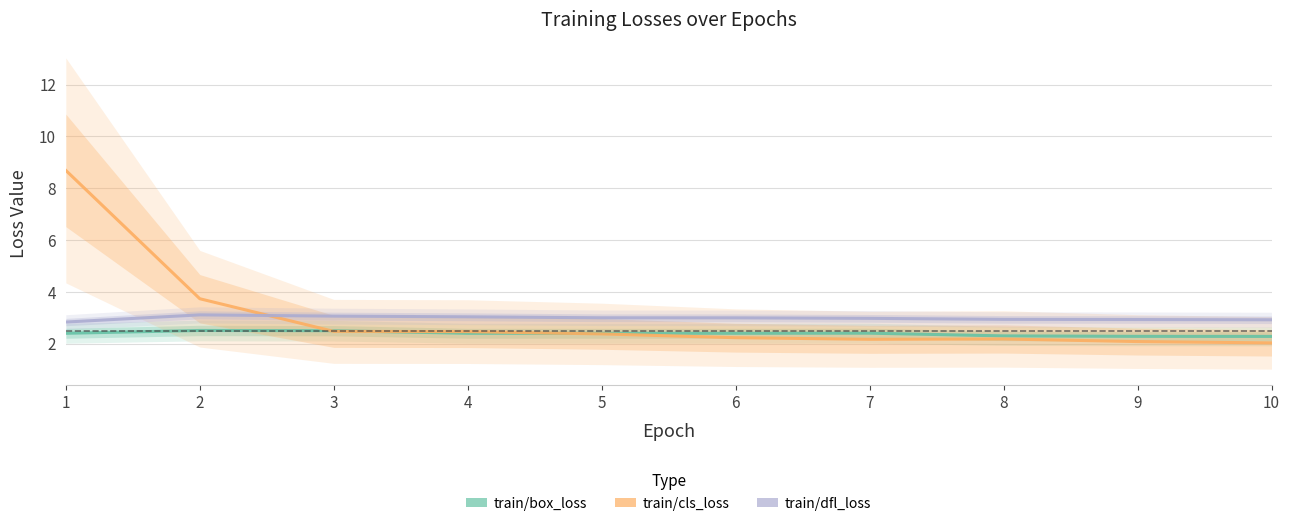

List the labels in order of train/cls_loss value, smallest first.

10, 9, 7, 8, 6, 5, 4, 3, 2, 1